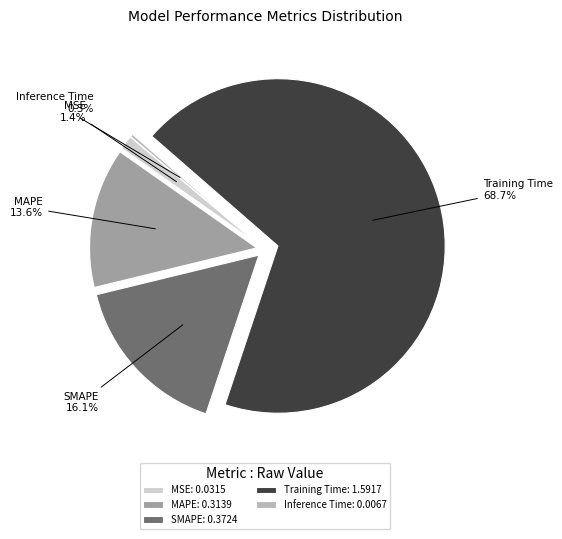

Is it true that Inference Time is 0% of the pie?

True